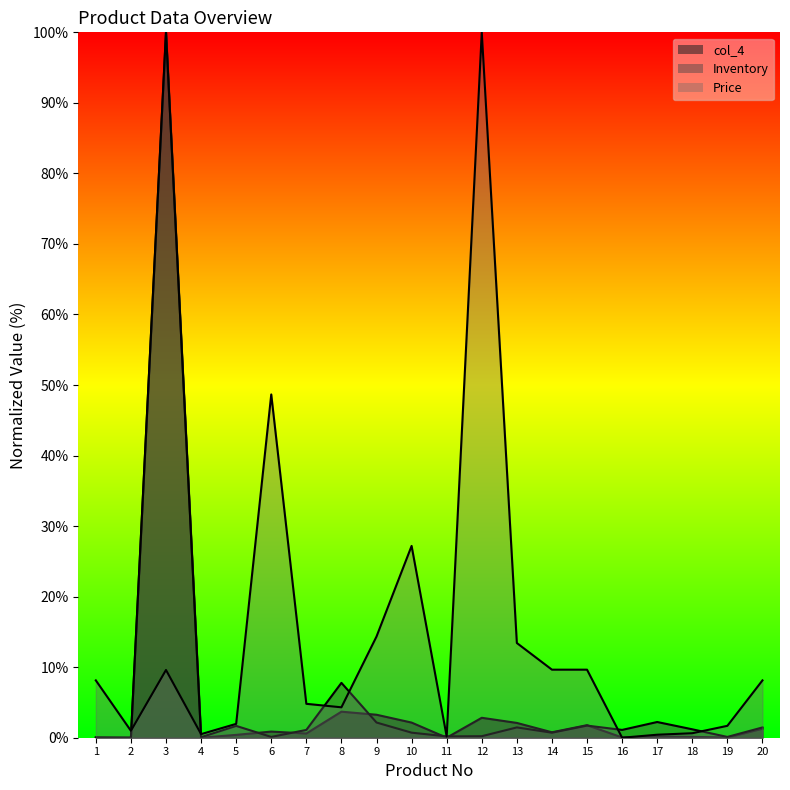

The value of Inventory at 11 is 0.1. True or false?

False